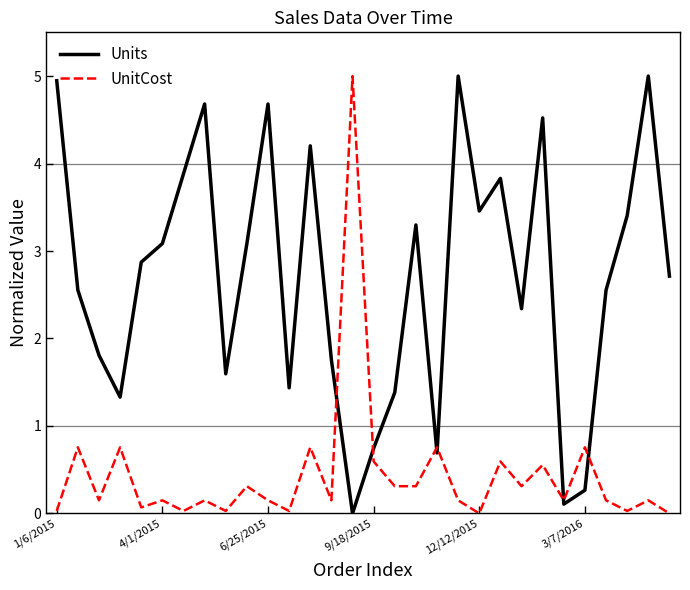

Which series has the largest total across all categories?

Units